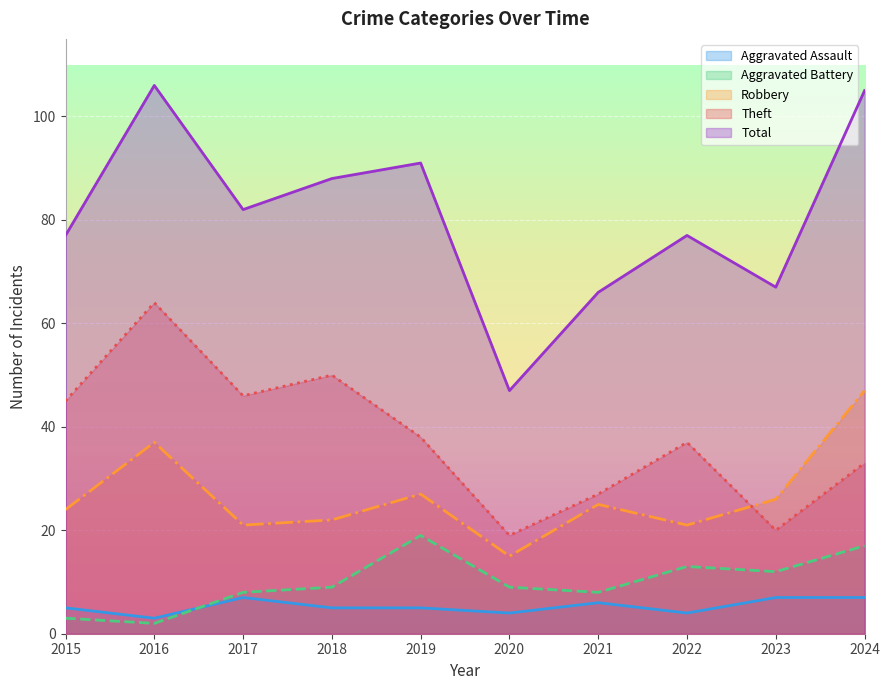

Is it true that Robbery equals 26 at 2023?

True